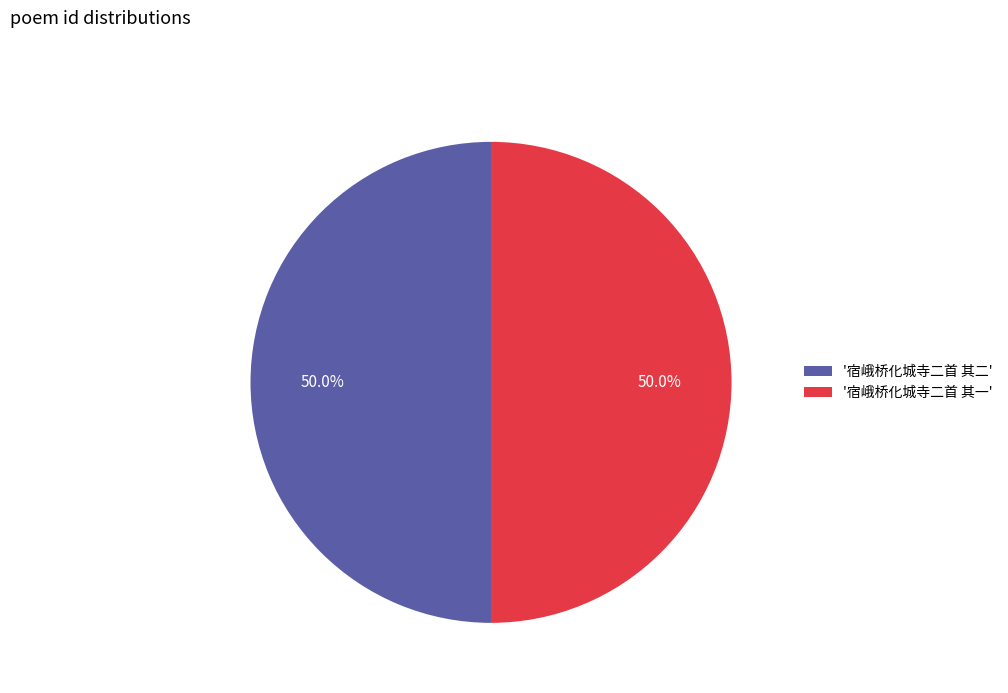

Combined, what portion of the pie is '宿峨桥化城寺二首 其一' and '宿峨桥化城寺二首 其二'?

100.0%